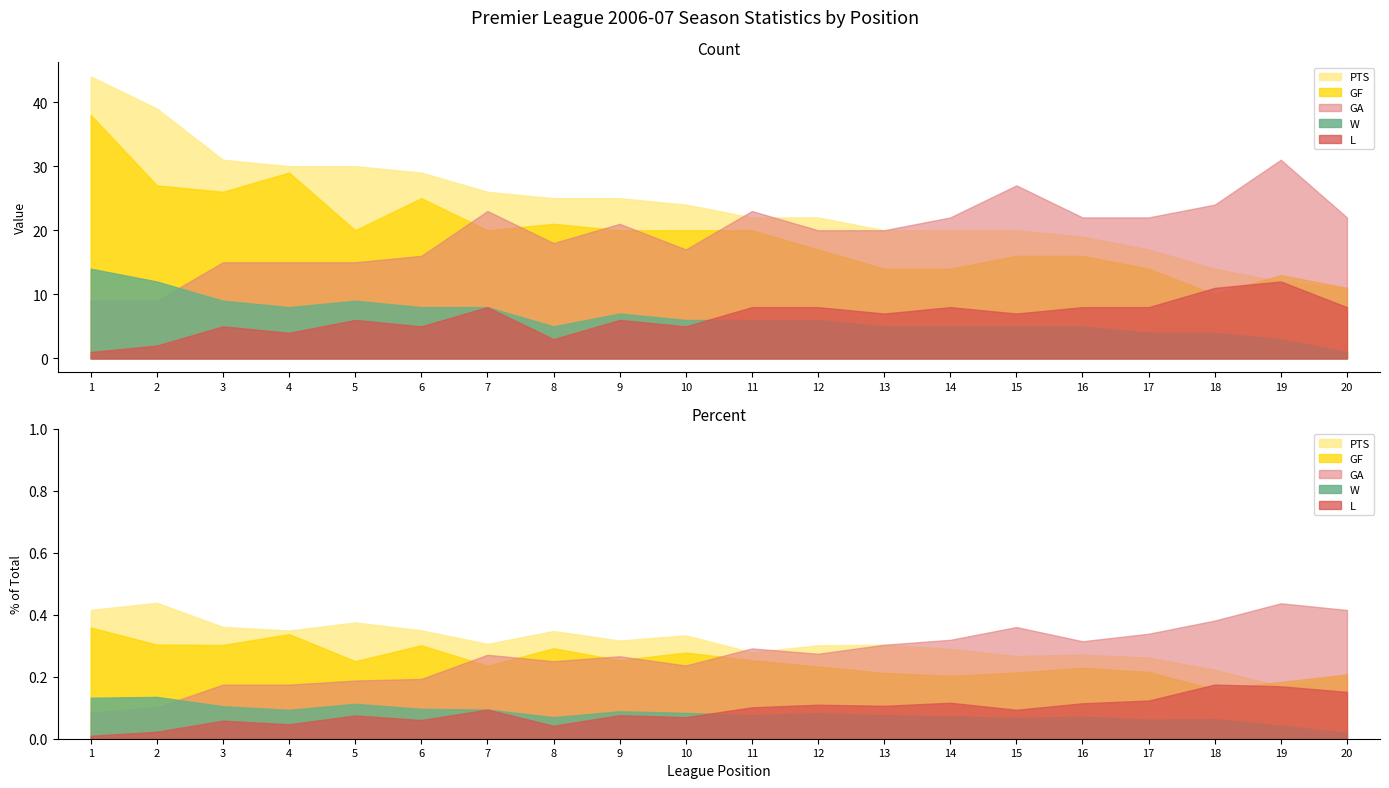

The value of PTS at 20 is 11. True or false?

True